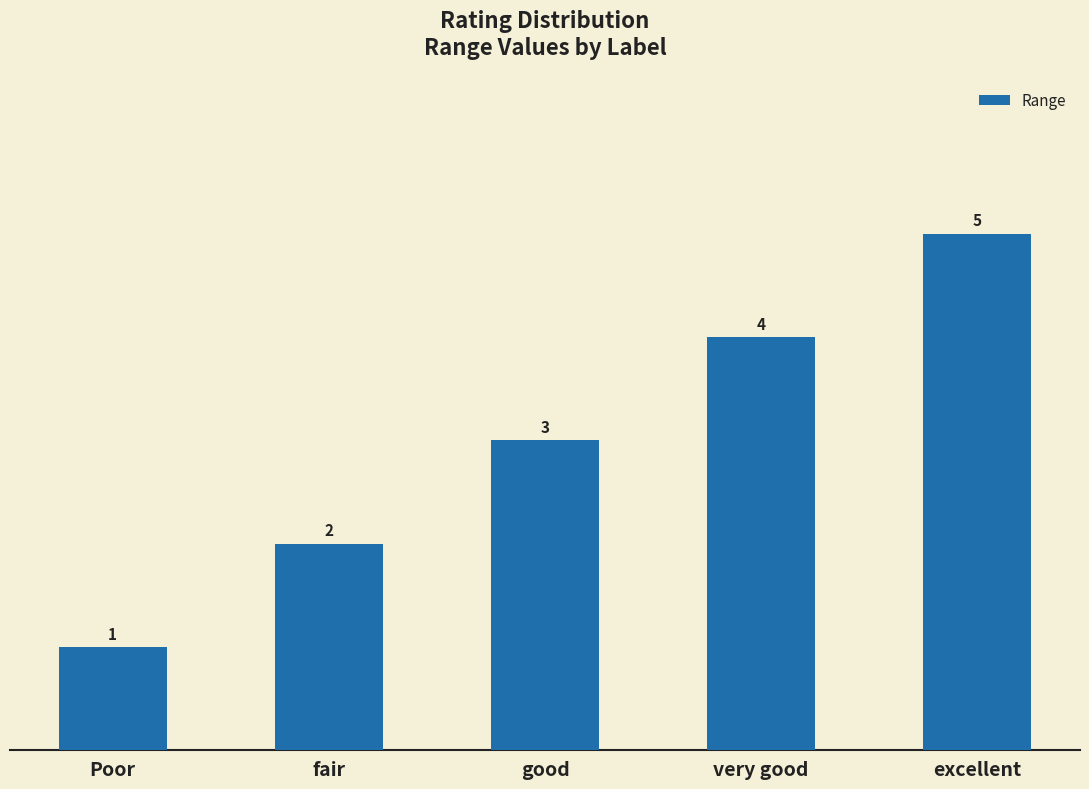

Reading right to left, what are all the values shown in this chart?

5	4	3	2	1